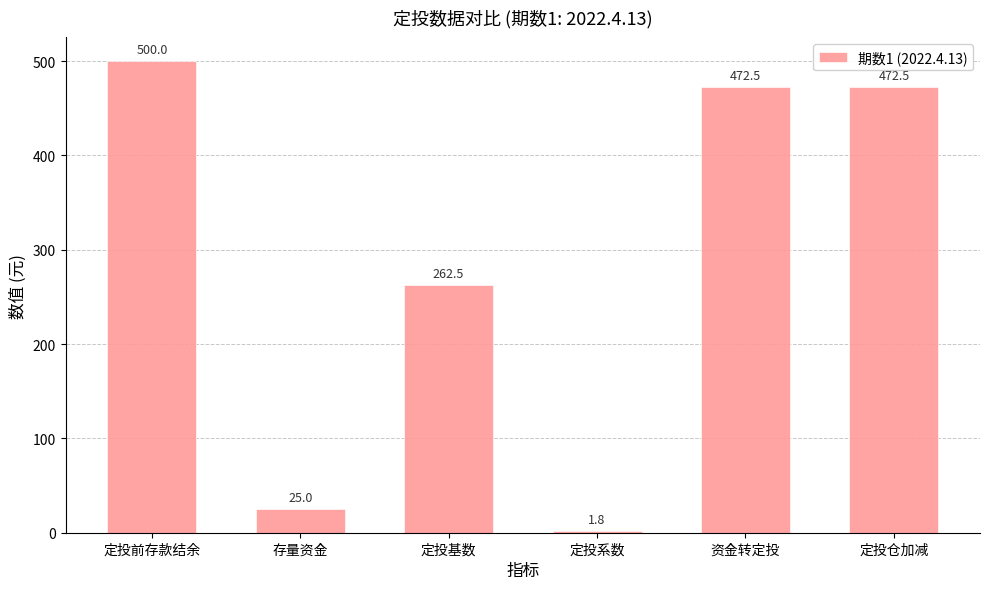

Which category has the lowest value across all series?

定投系数